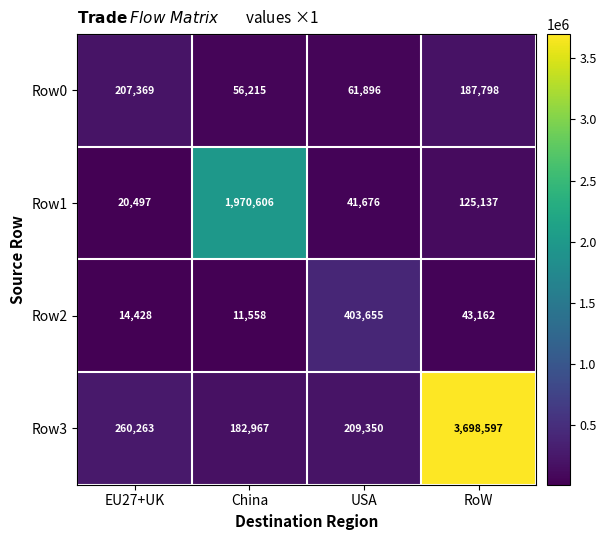

What is the sum of the Row0 values at China and USA?

118111